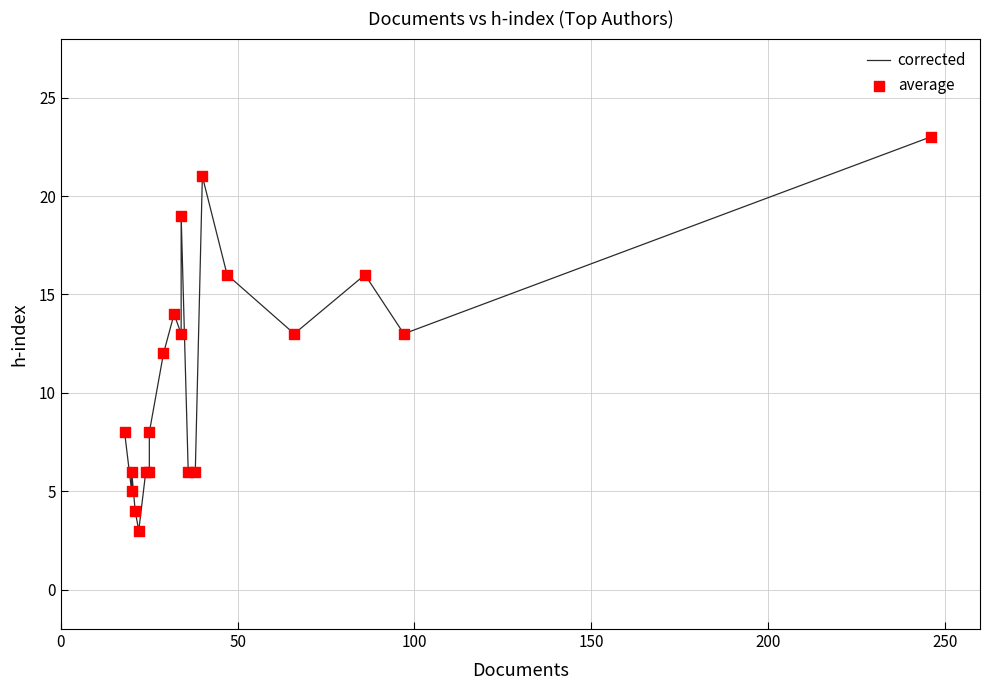

Which series contains the highest Y value?

corrected